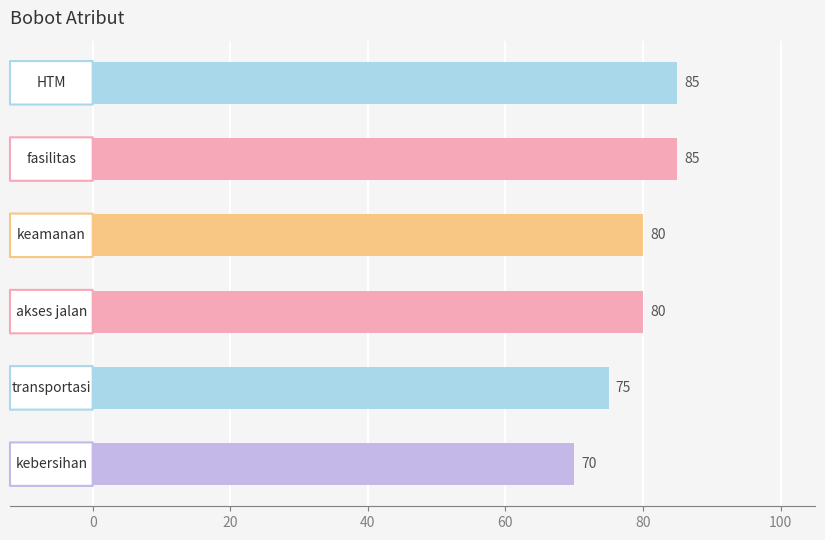

What is the smallest value displayed?

70